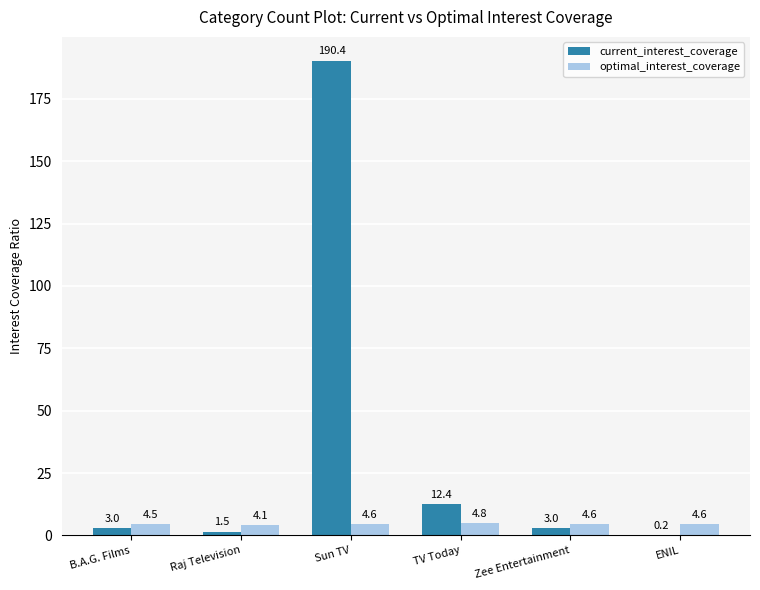

Which series has the largest range (max minus min)?

current_interest_coverage